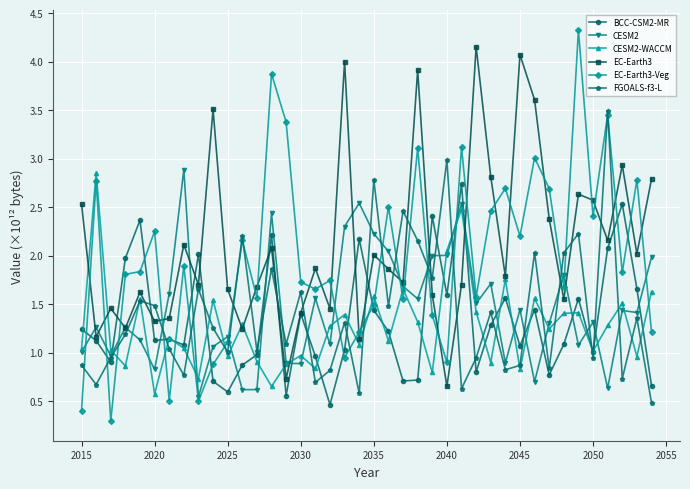

What is the maximum value shown in the chart?

4.3